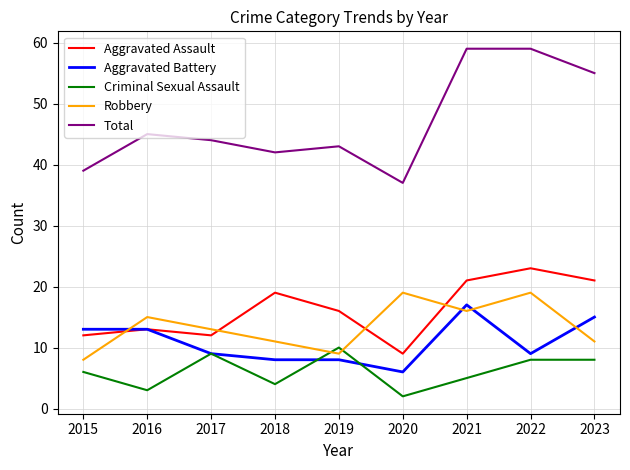

At which label is Criminal Sexual Assault closest to 6?

2015